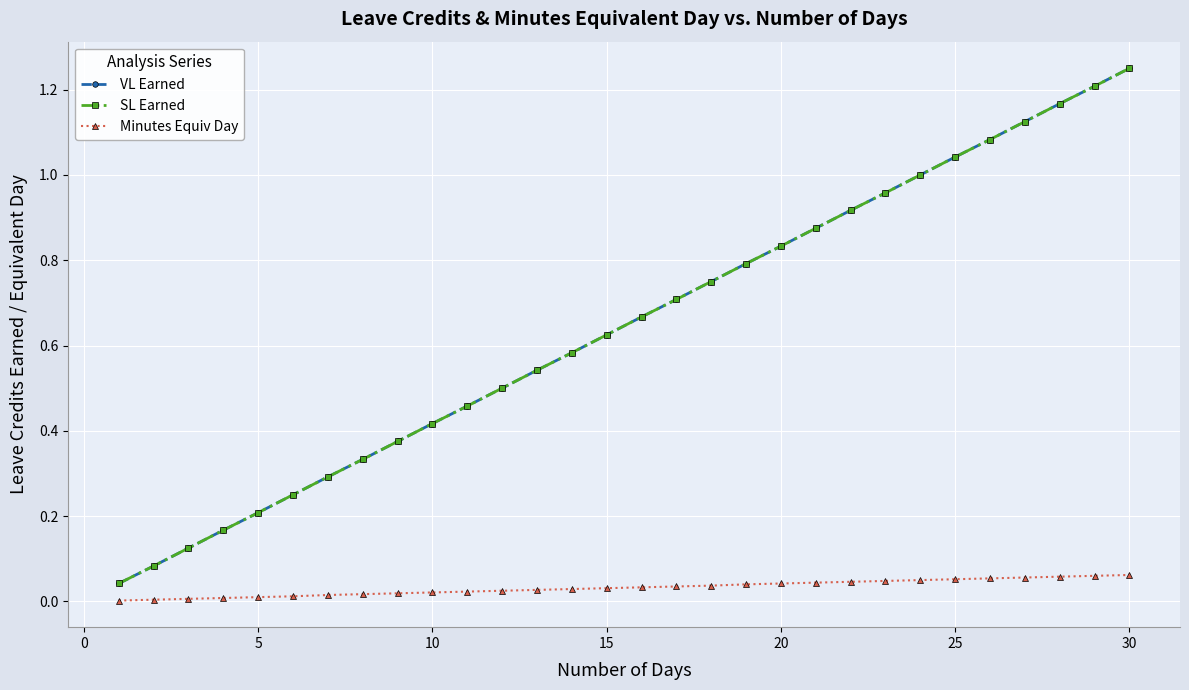

True or false: VL Earned and Minutes Equiv Day cross at least once.

False